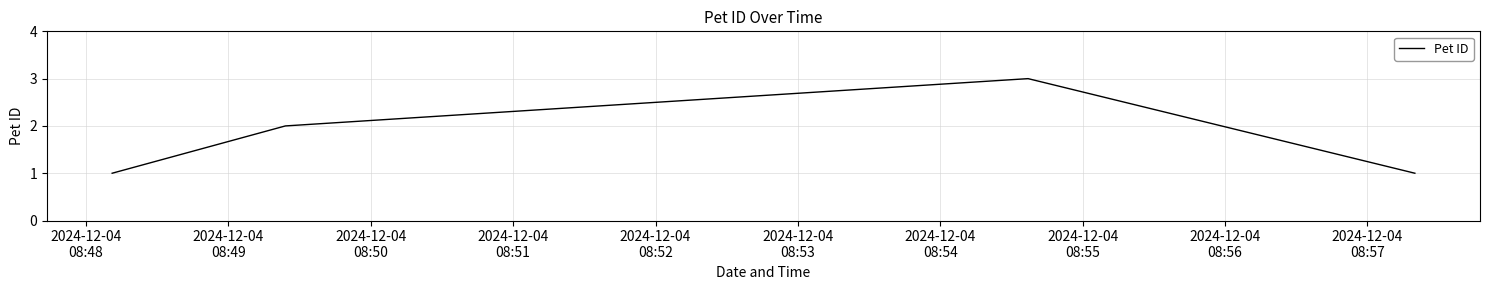

What is the greatest value displayed?

3